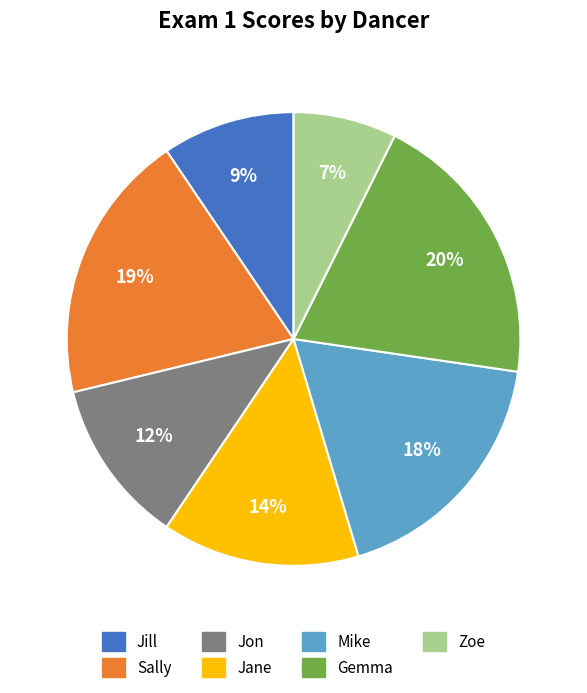

Is there a majority slice in this chart?

No